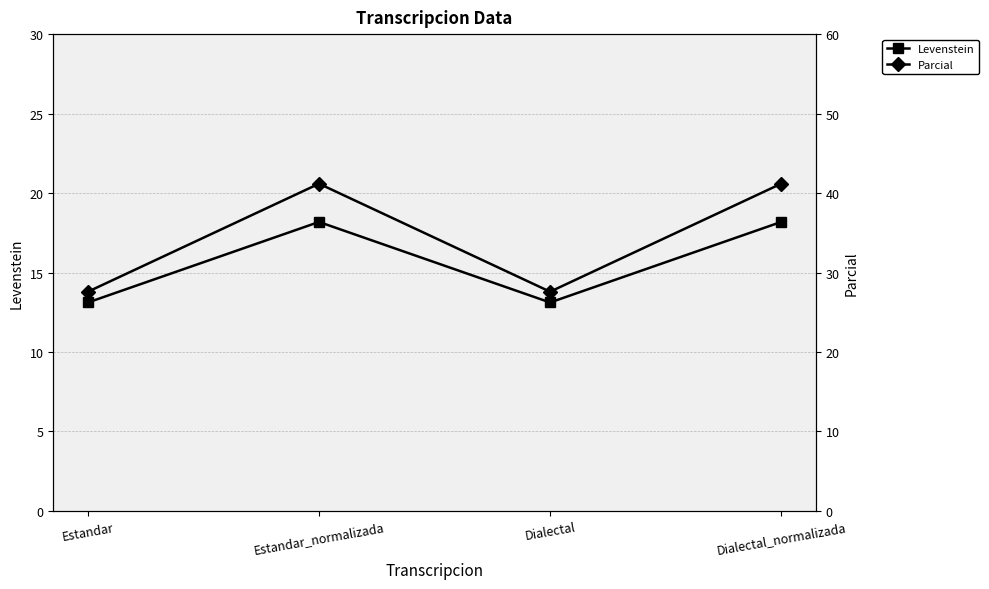

Which category has the highest value in the Parcial series?

Estandar_normalizada